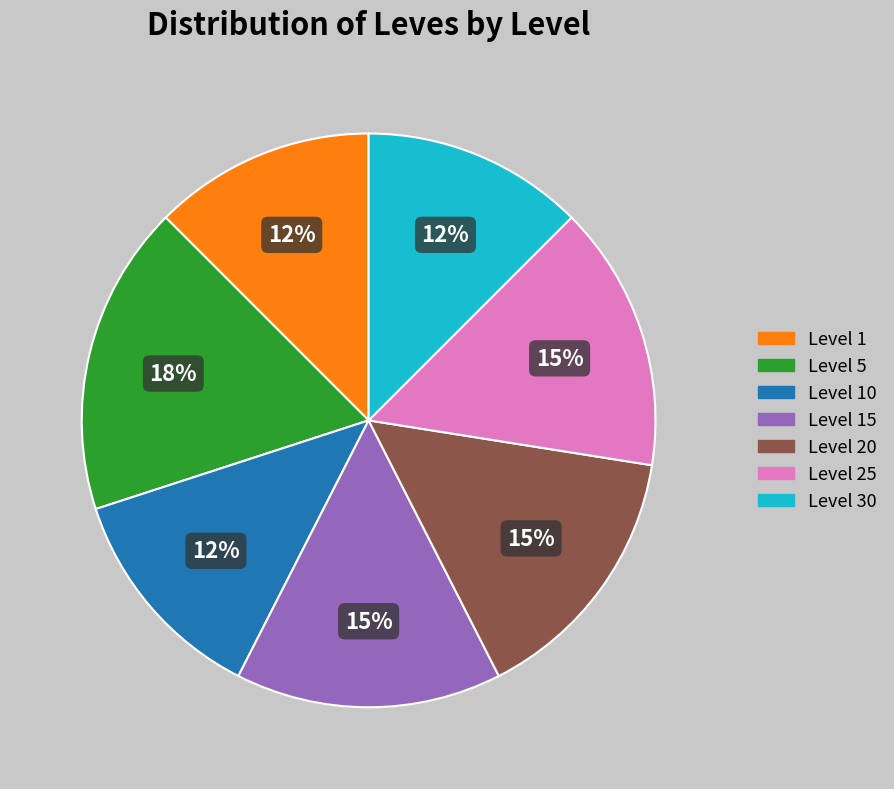

Is there a majority slice in this chart?

No